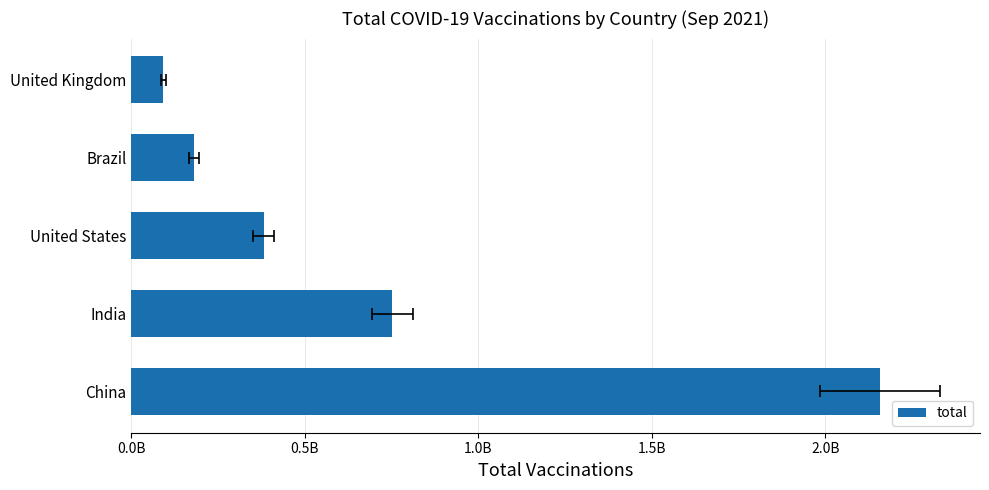

What is the average value?

712950134